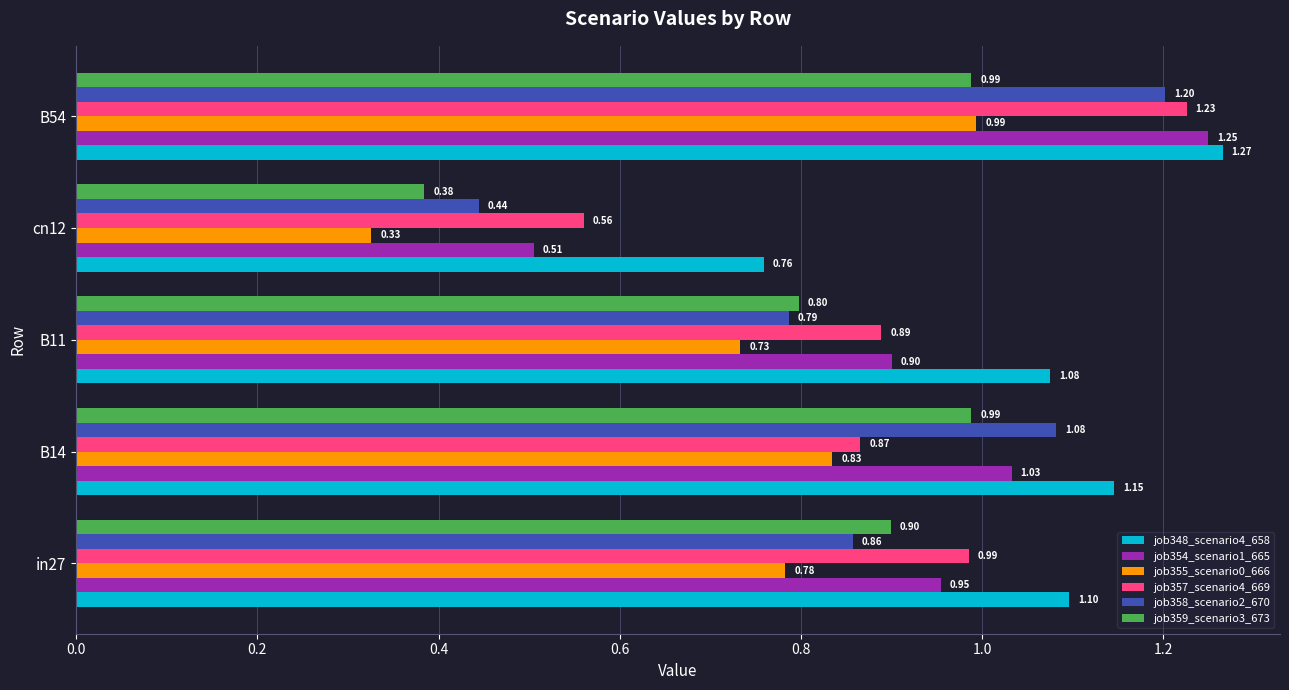

Rank the categories by job348_scenario4_658 value from lowest to highest.

cn12, B11, in27, B14, B54